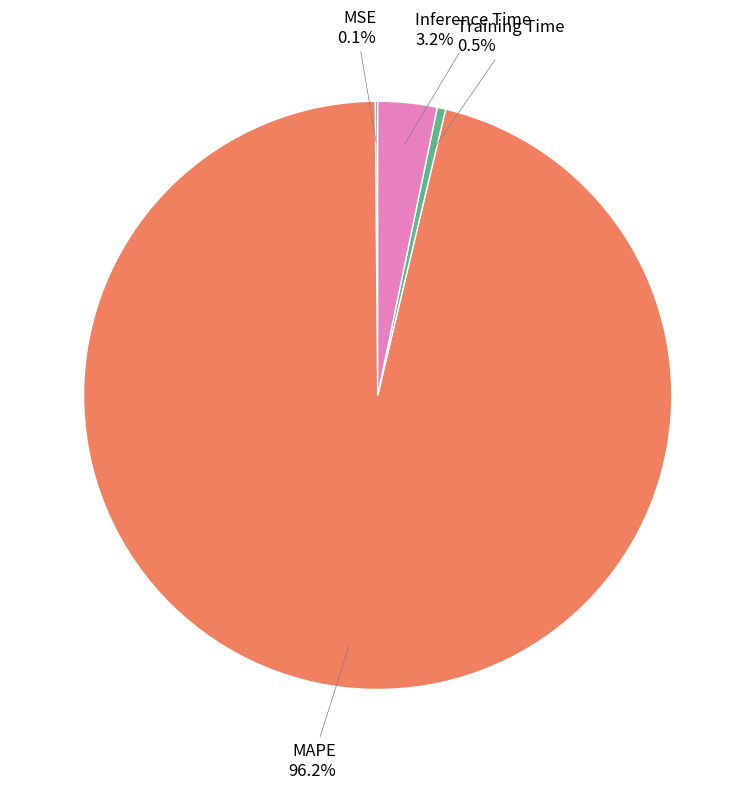

Do Inference Time and MAPE together represent more than half of the pie?

Yes